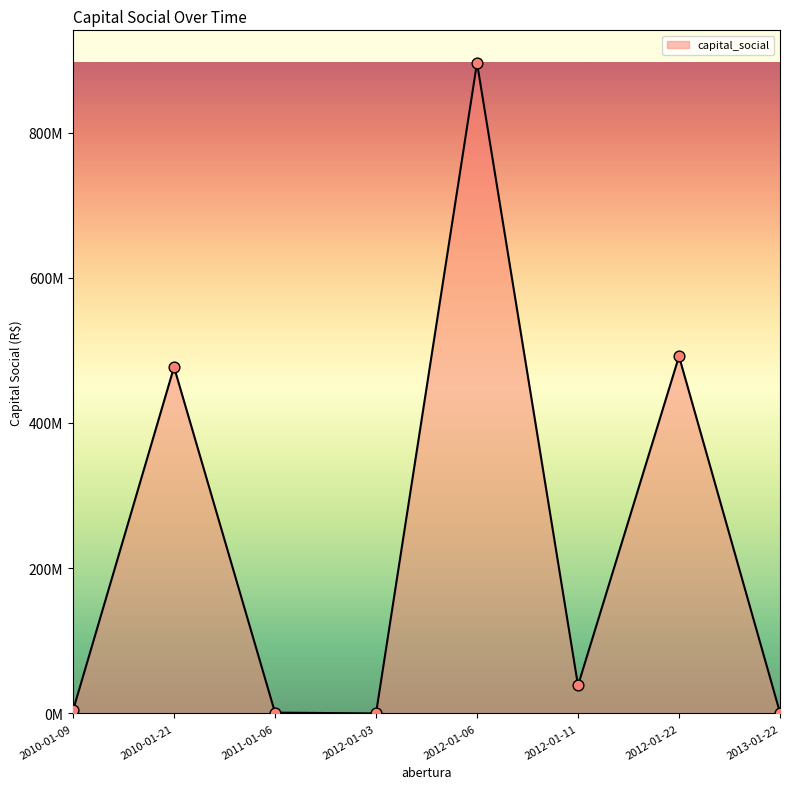

Does the chart have visible grid lines?

No